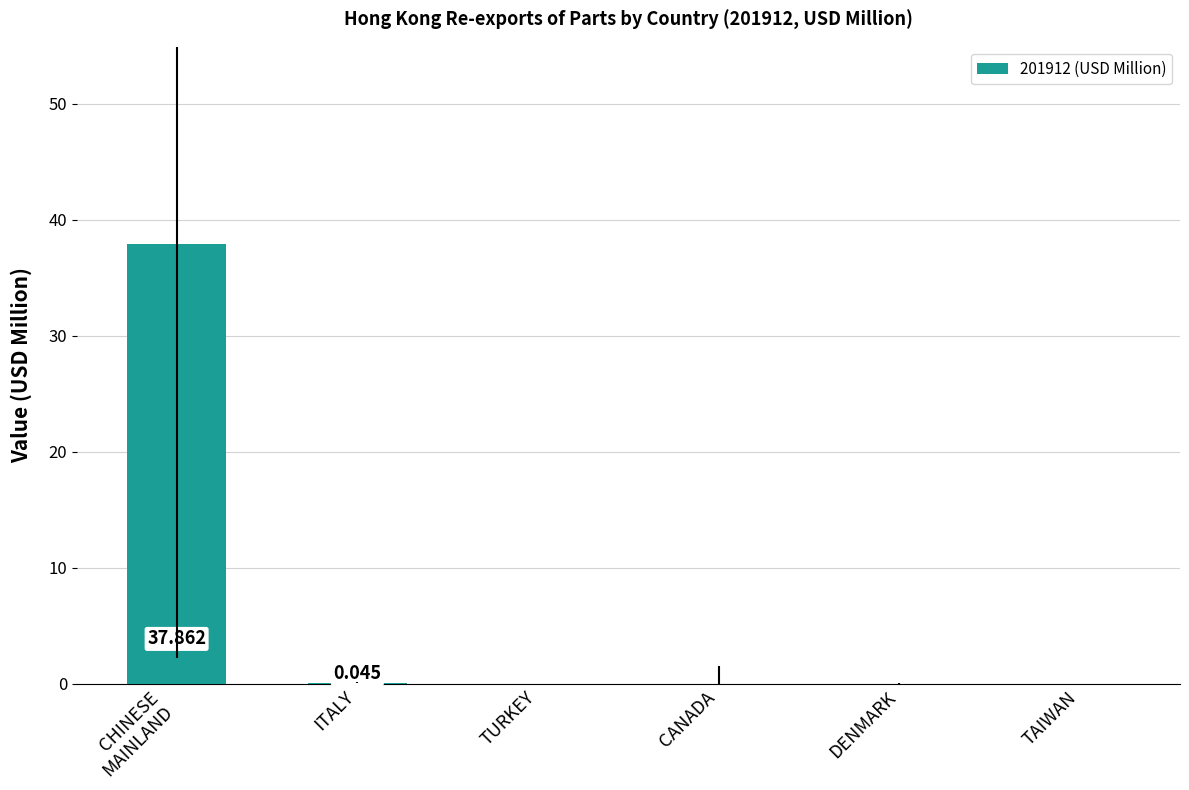

What position from the left is DENMARK?

5